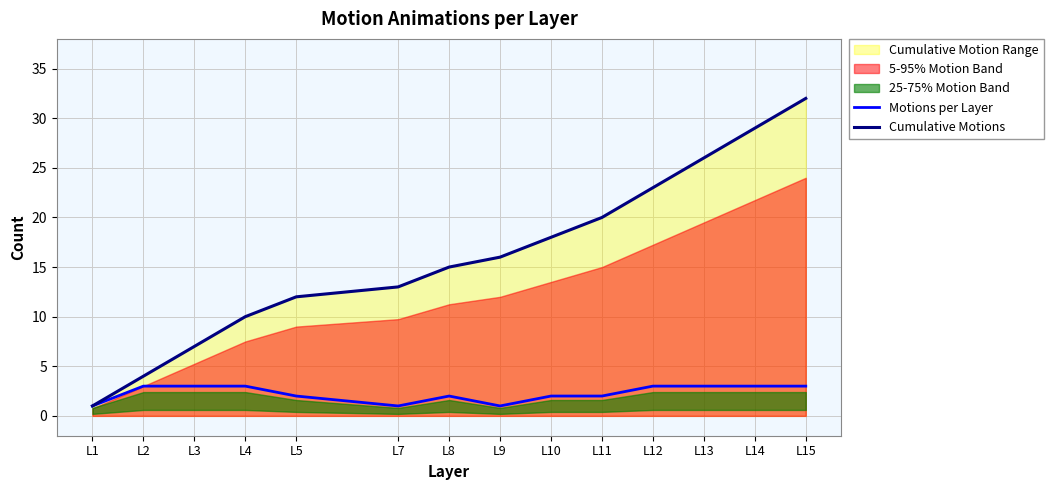

What is the value of the Motions per Layer point at the 5th from the left?

2